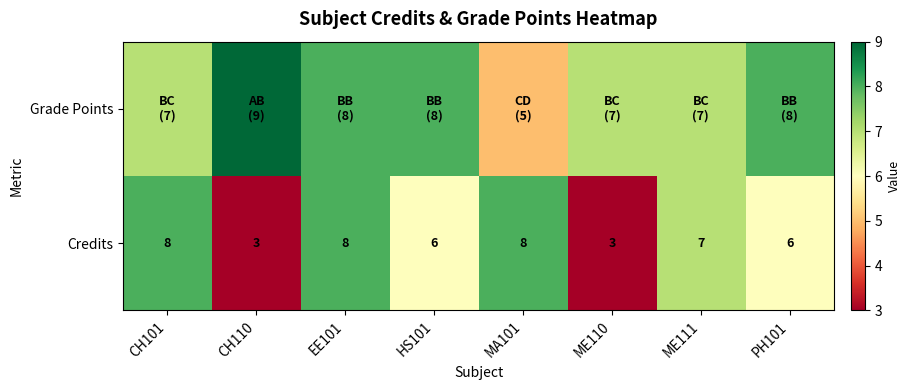

What is the sum of all Credits values?

49